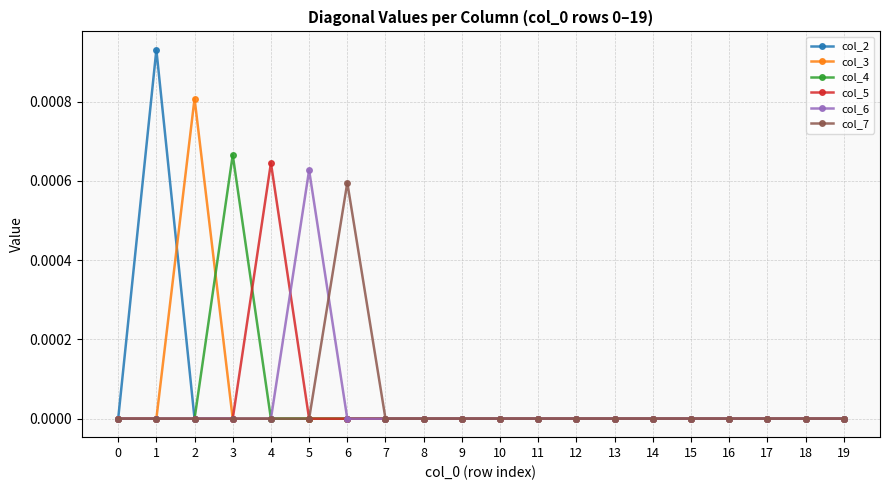

True or false: col_7 has a value of 0.0 at 17.

True